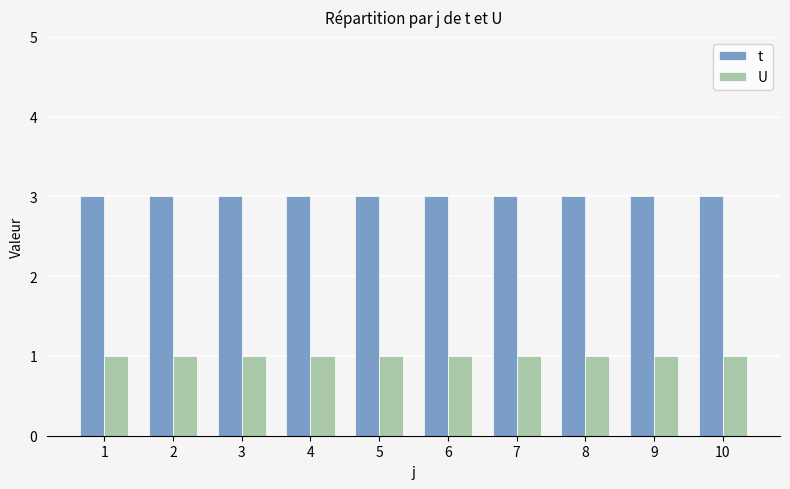

What is the total value across all series at 3?

4